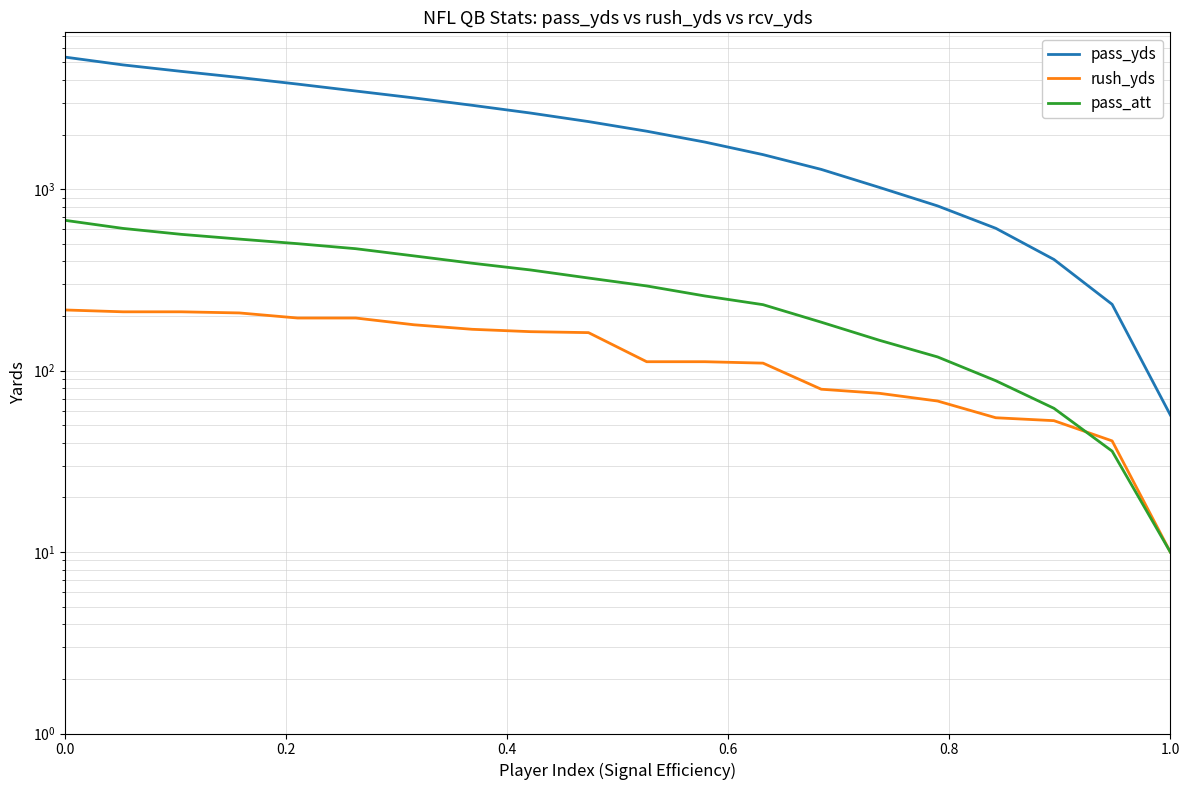

What is the sum of all pass_yds values?

47015